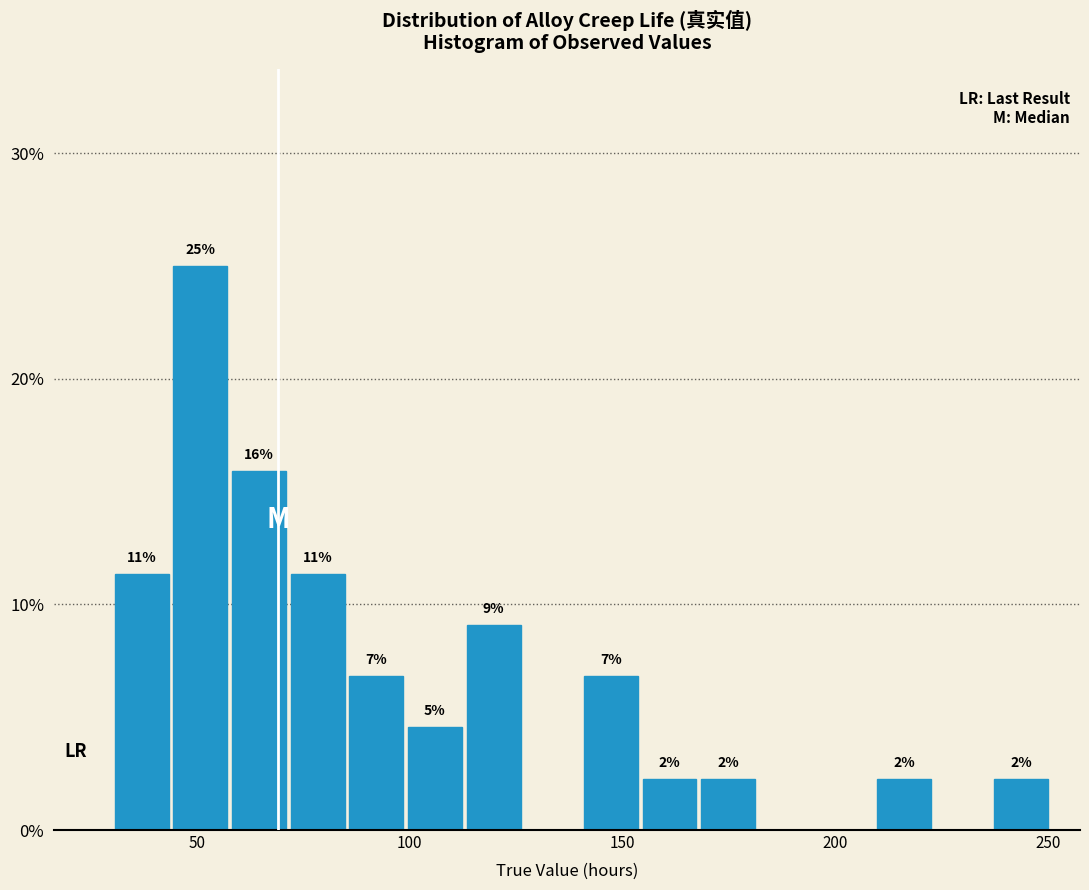

Read against the x-axis, roughly where is the centre of the tallest bar?

50